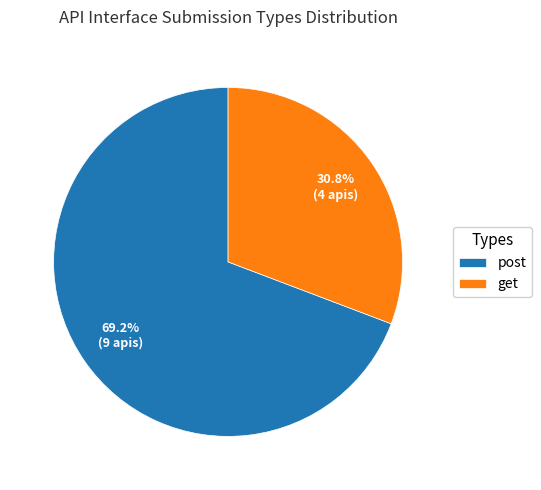

Is the sum of post and get greater than half?

Yes